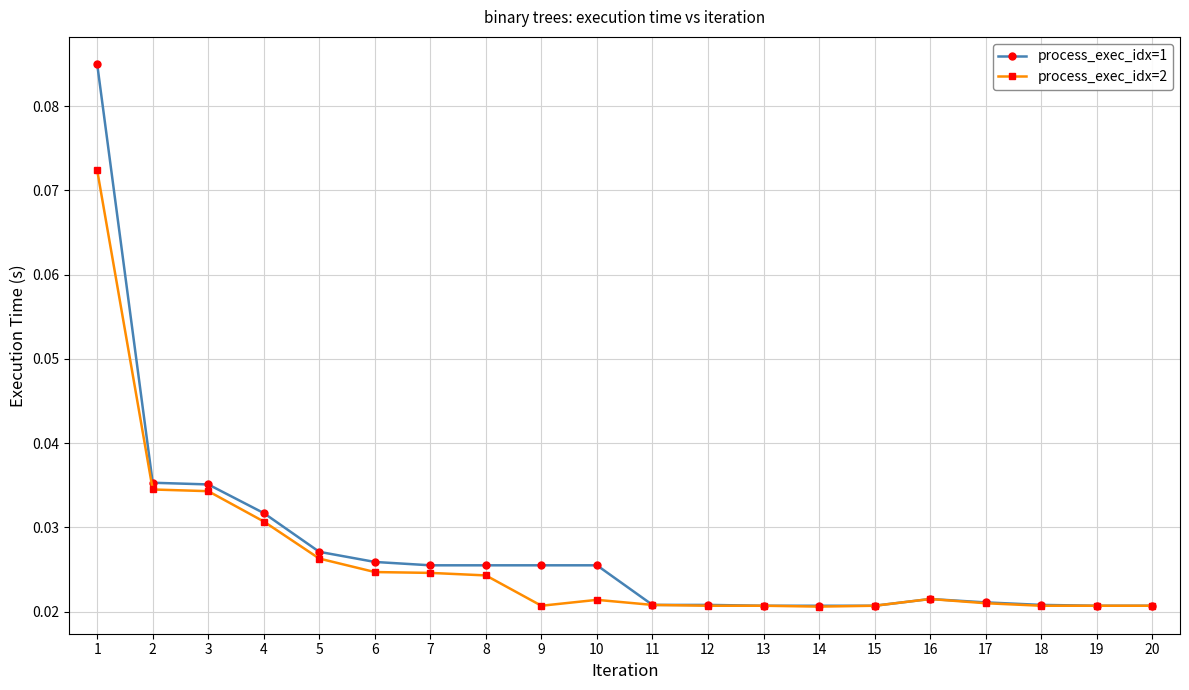

Rank the series by their maximum value, from highest to lowest.

process_exec_idx=1, process_exec_idx=2